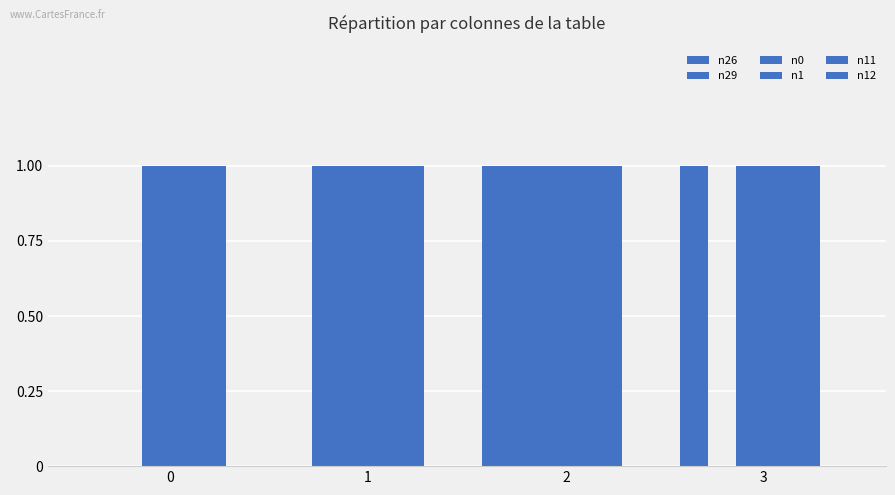

At how many categories does at least one series exceed 0?

4